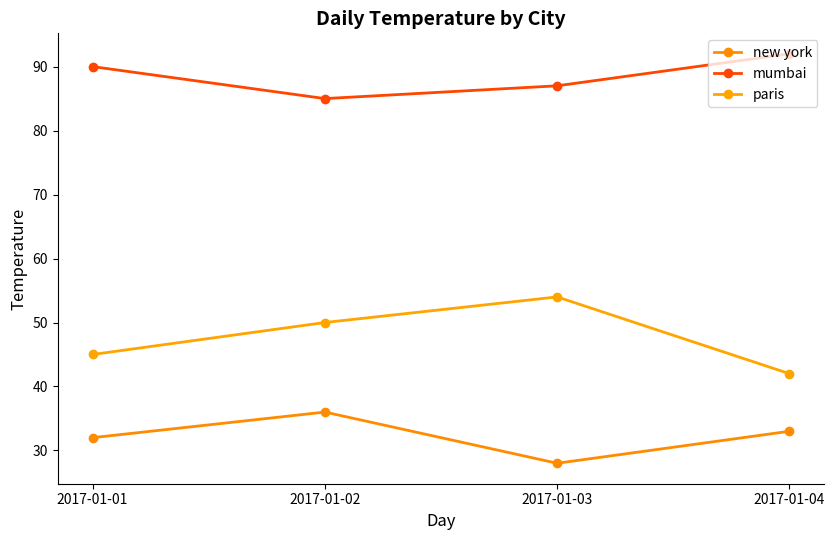

True or false: paris has a value of 45 at 2017-01-01.

True